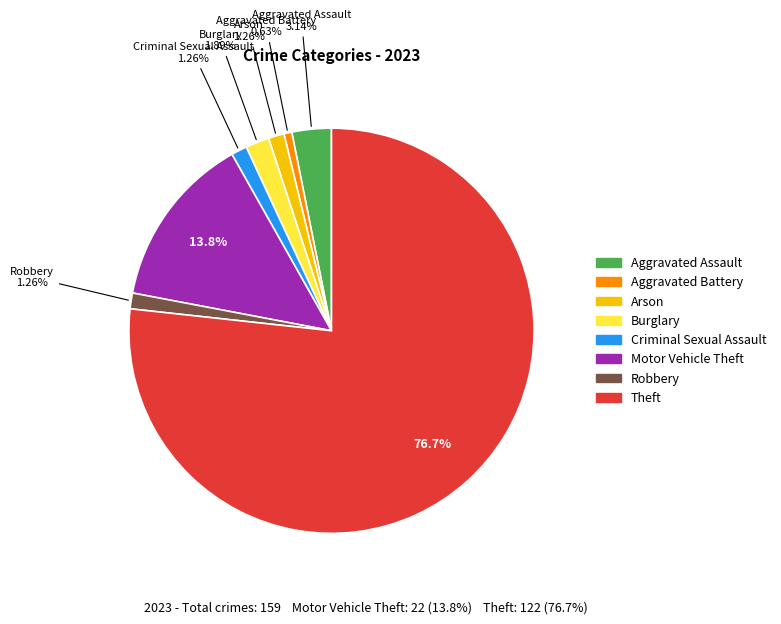

What is the ratio of the value at Criminal Sexual Assault to the value at Motor Vehicle Theft?

0.1